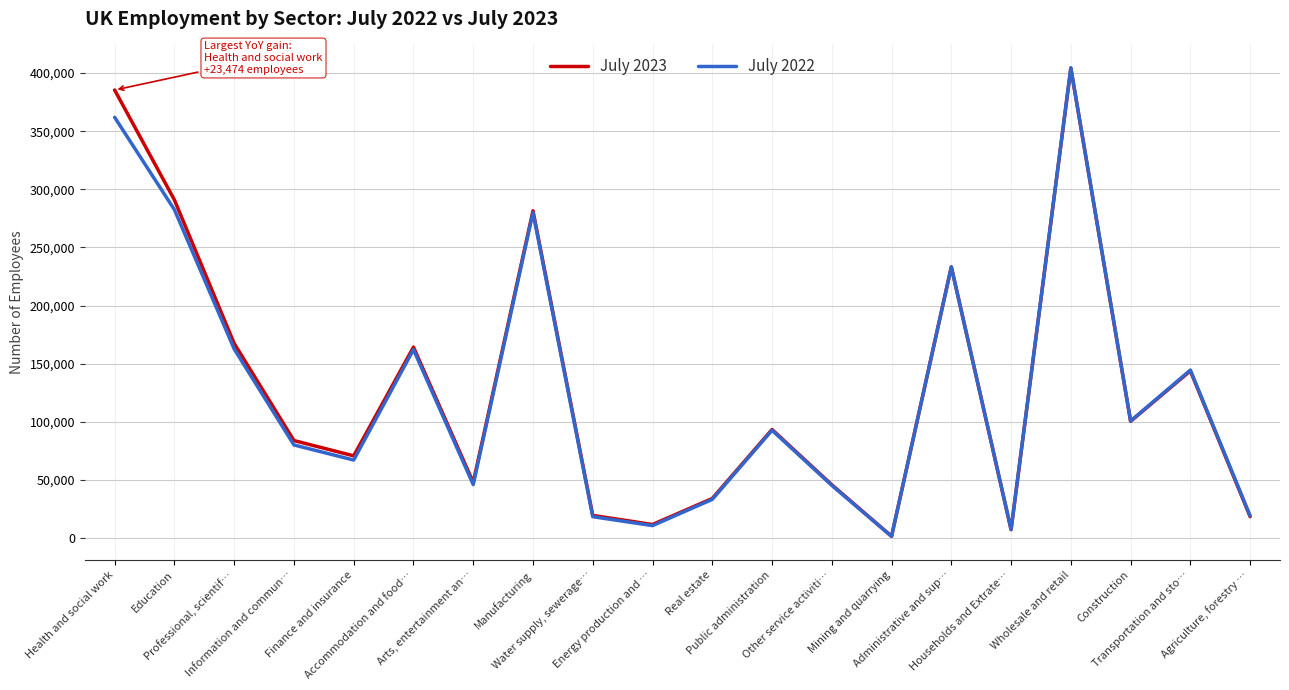

What is the greatest value displayed?

404448